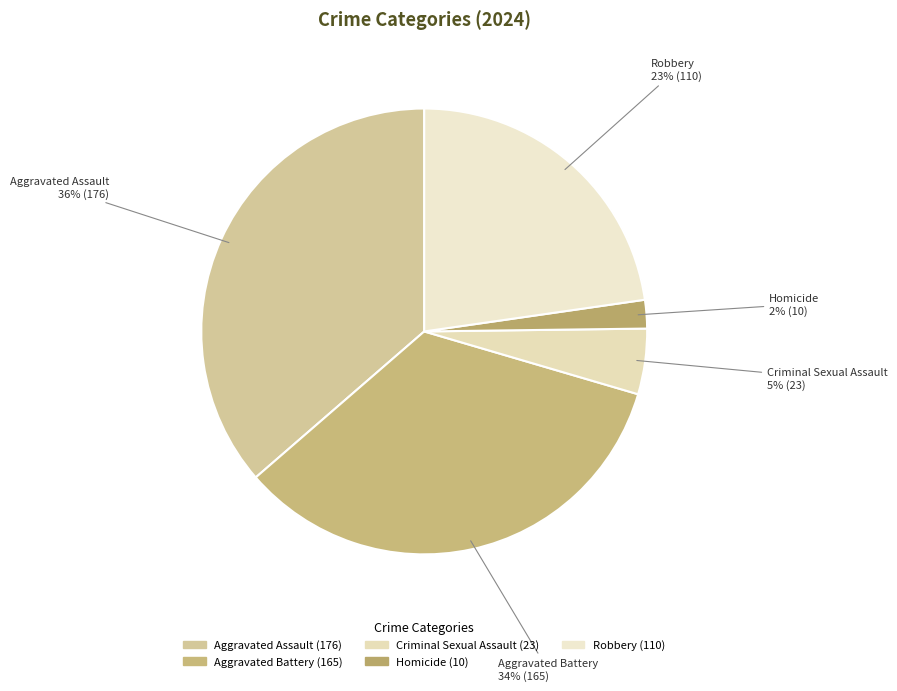

Is it true that Aggravated Assault is 36% of the pie?

True